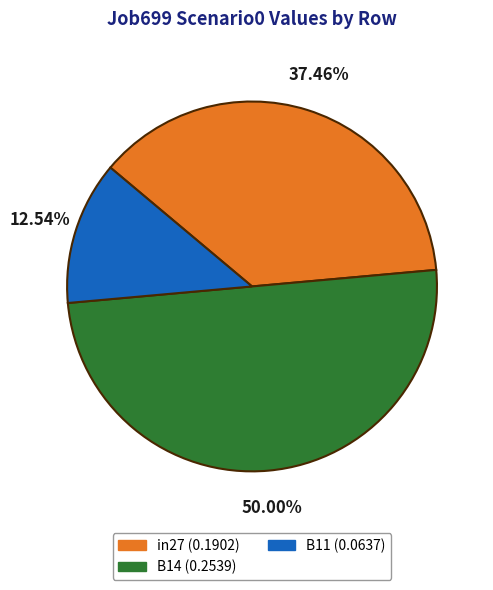

Is it true that B14 is 50% of the pie?

True